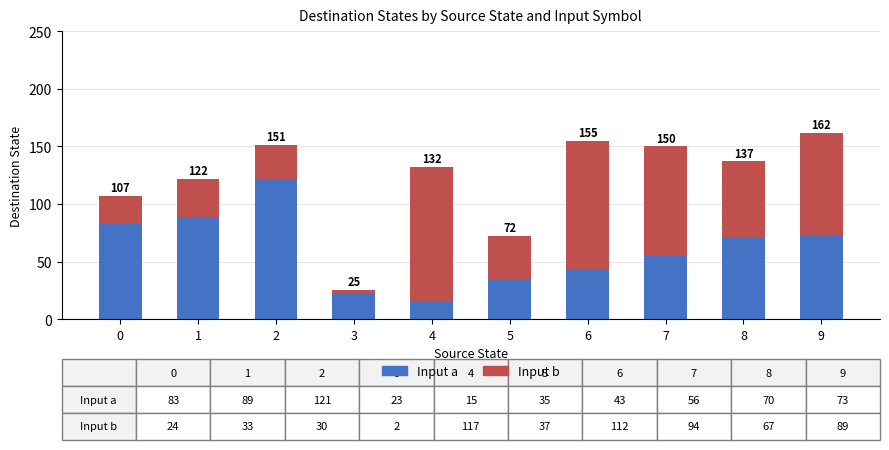

What are all the series names shown in the legend?

Input a, Input b